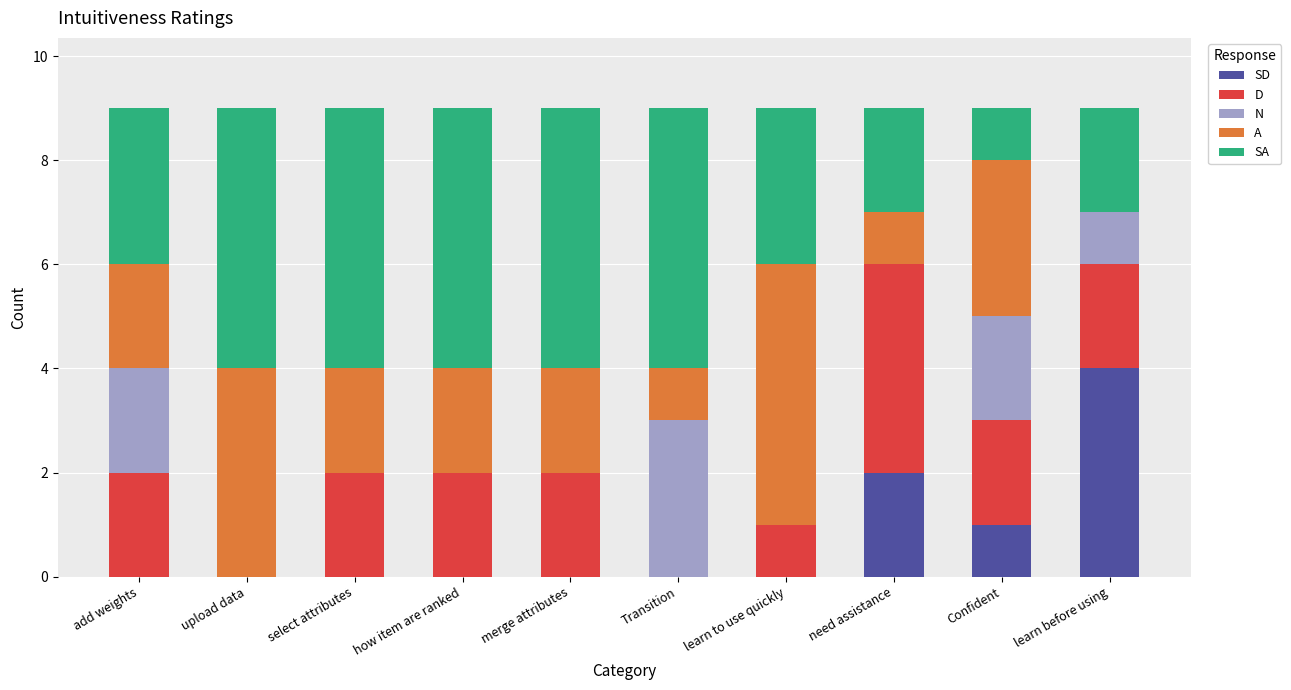

Are the bars grouped side by side (vs. stacked)?

No